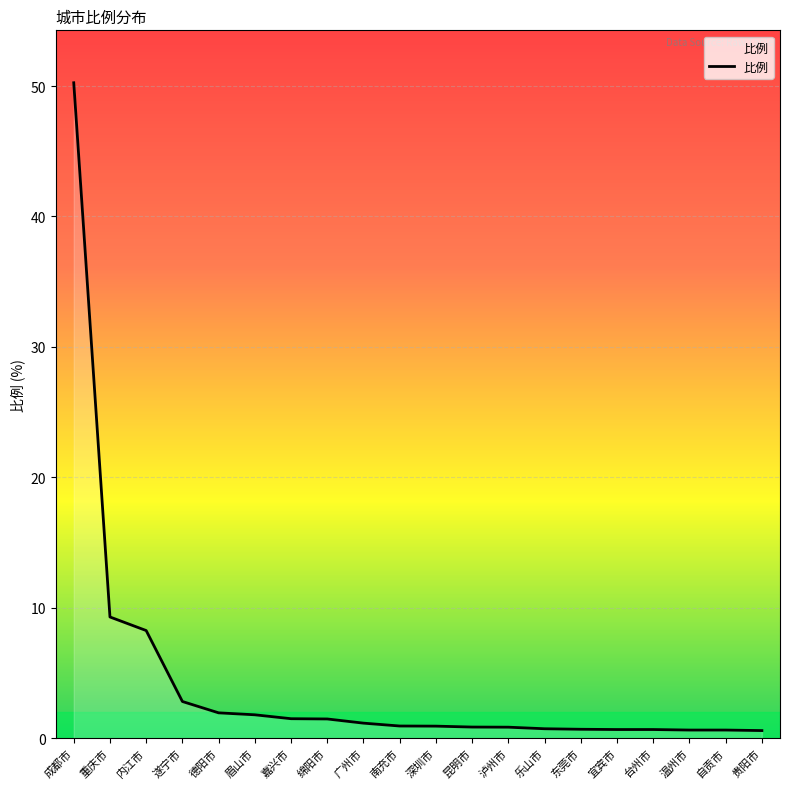

Count the number of categories in the chart.

20